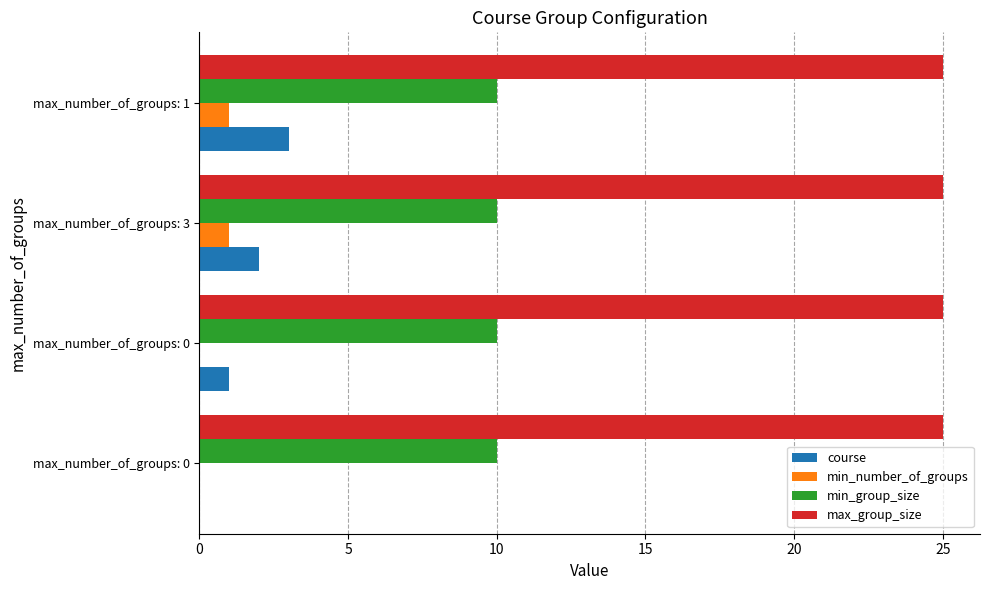

How many data points does each series have?

4